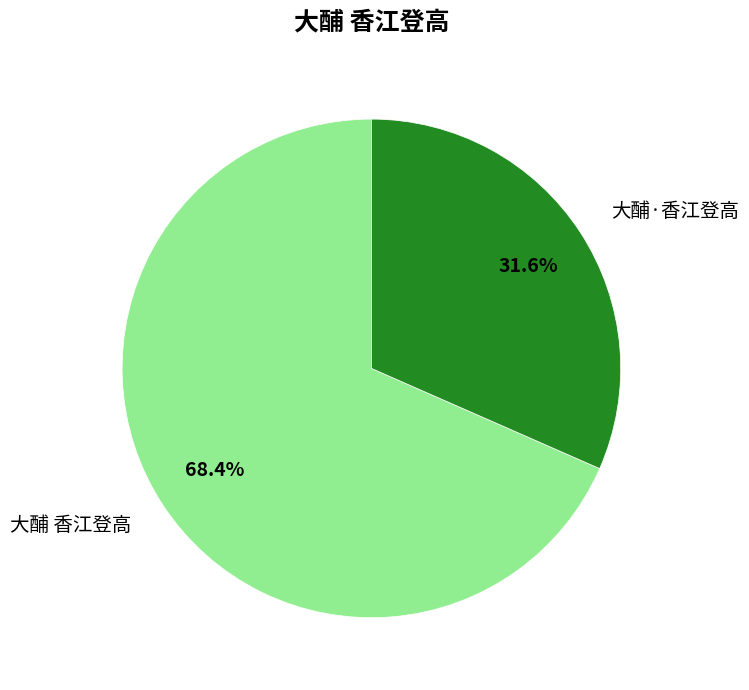

Which slice is the smallest?

大酺·香江登高